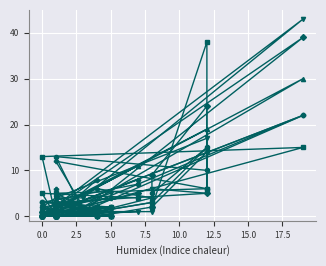

What is the difference between the maximum and minimum values in the 17 series?

22